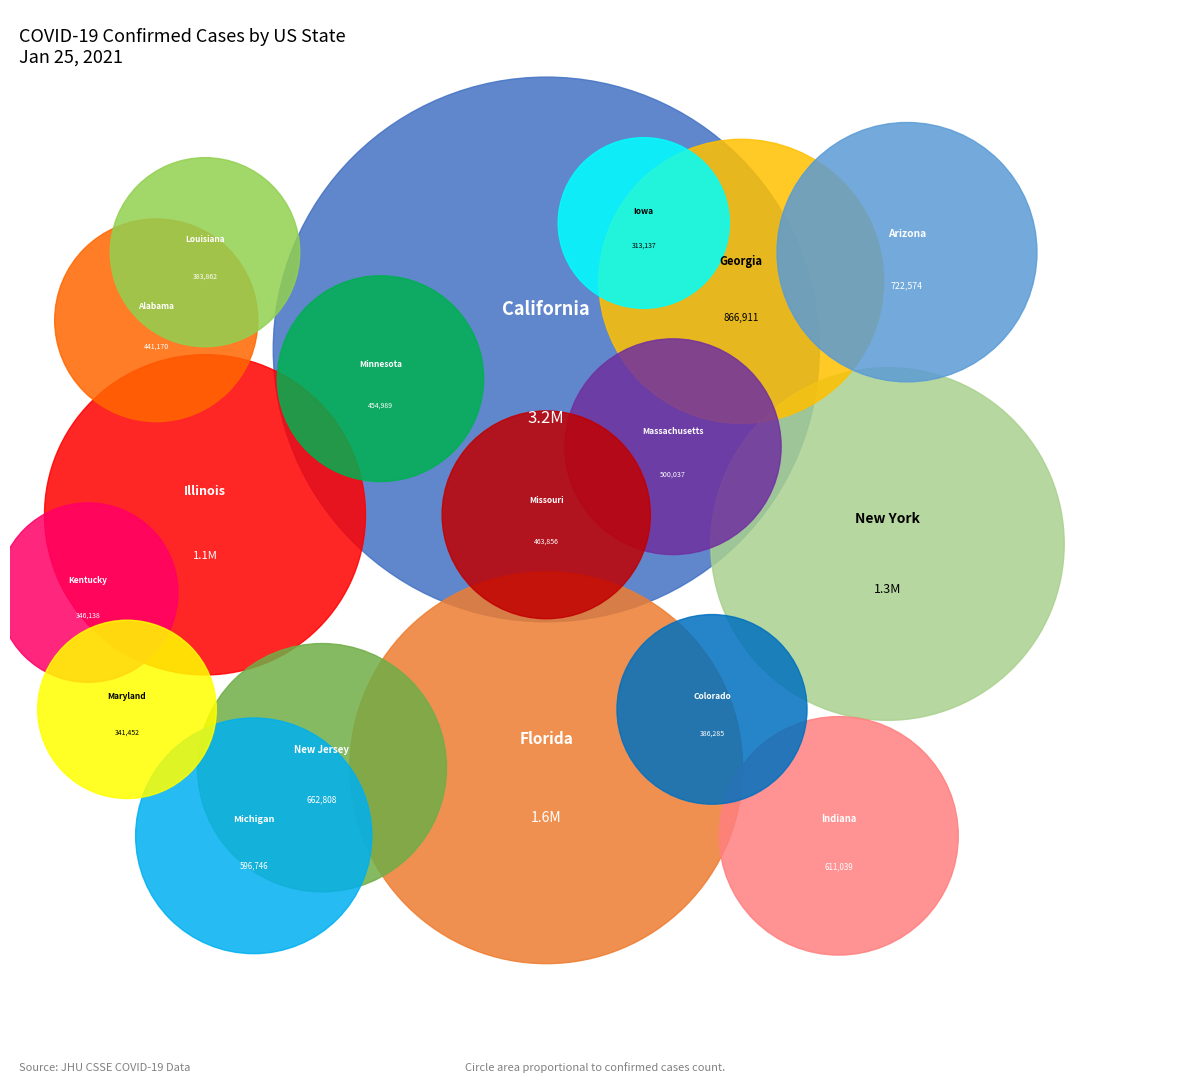

To the nearest percent, what percentage of the pie is California?

22%